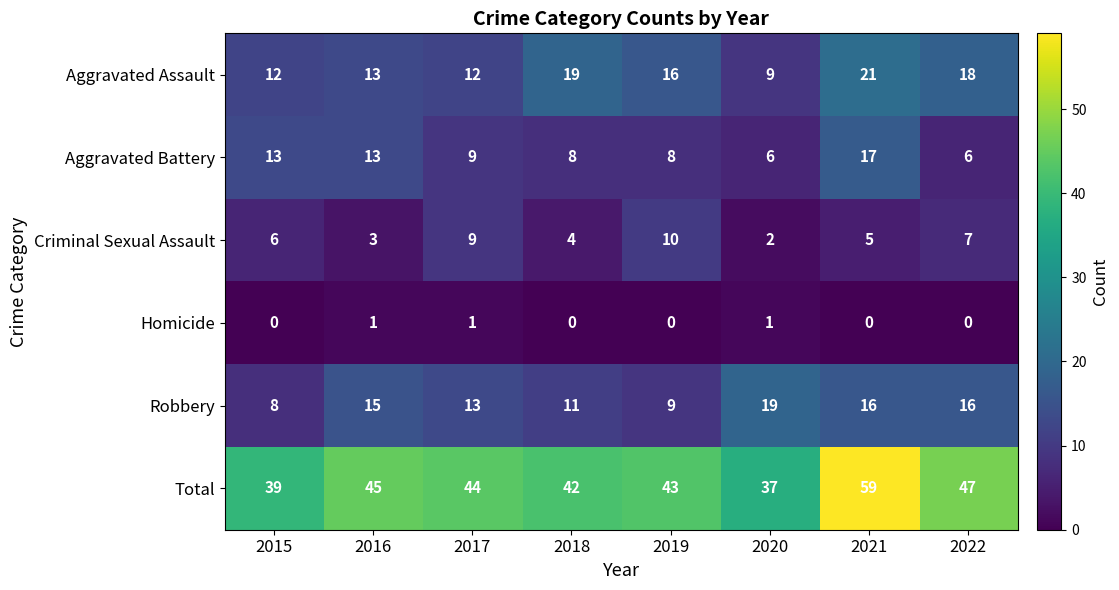

Is it true that Aggravated Assault equals 5 at 2017?

False